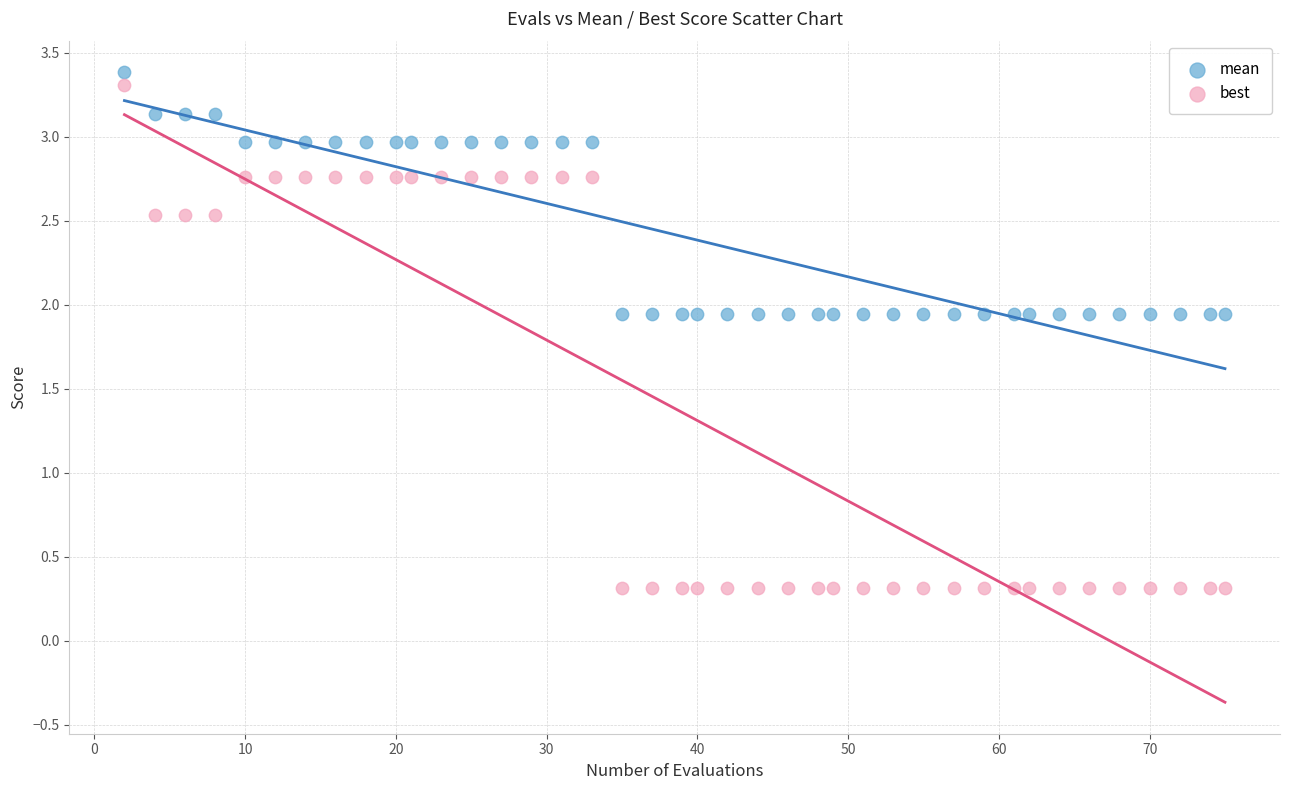

What are all the series names shown in the legend?

mean, best